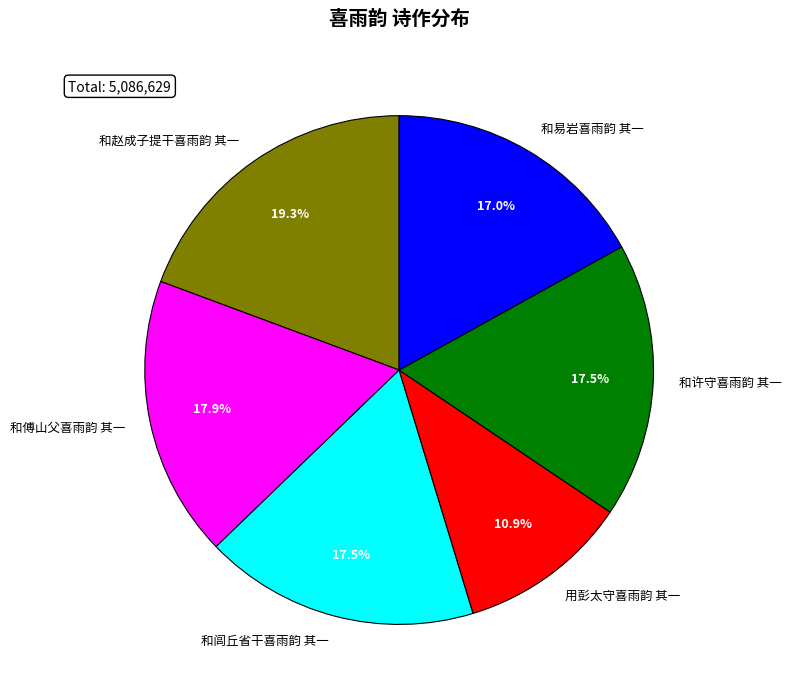

Which category has the smallest portion of the pie?

用彭太守喜雨韵 其一